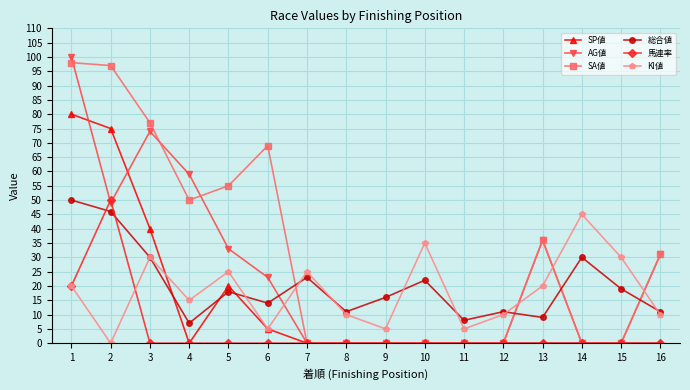

Between which two adjacent categories do AG値 and 総合値 first intersect?

6 and 7